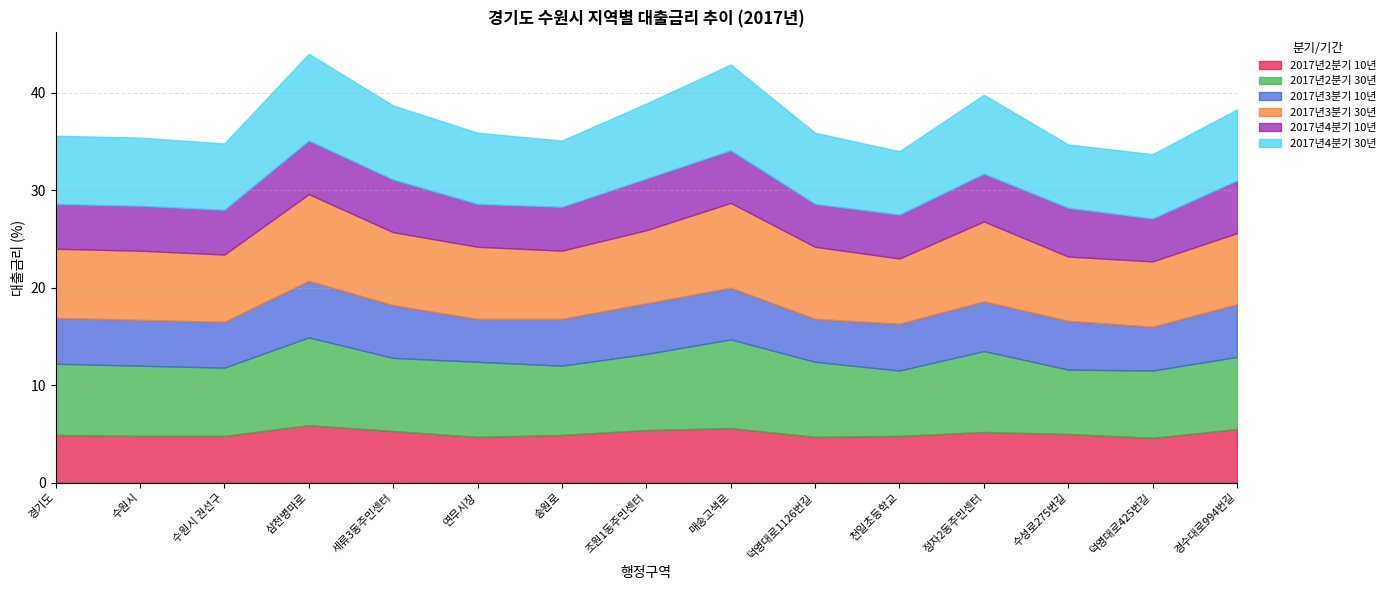

Where does the 2017년2분기 30년 series first go above 7?

경기도